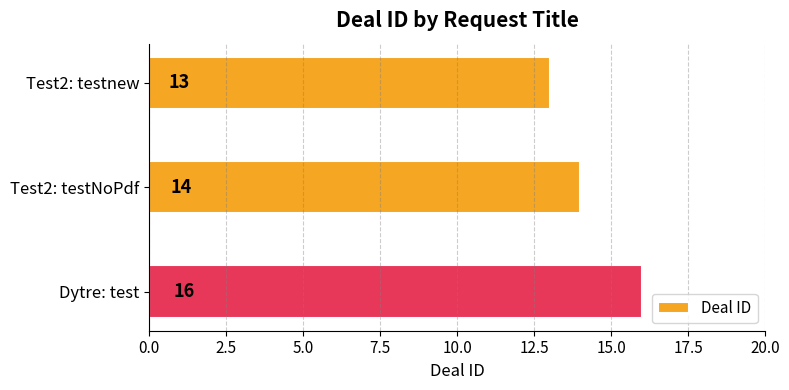

True or false: the data shows 4 at Dytre: test.

False